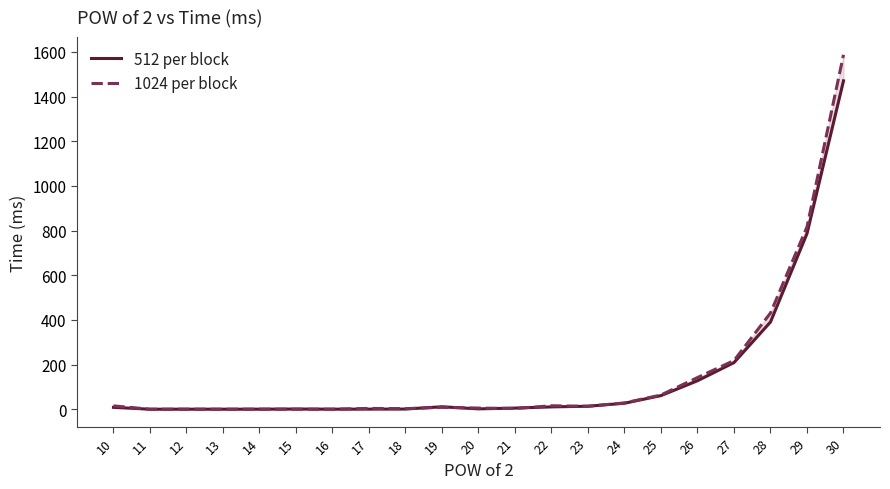

How many data points in 1024 per block are less than 8?

10